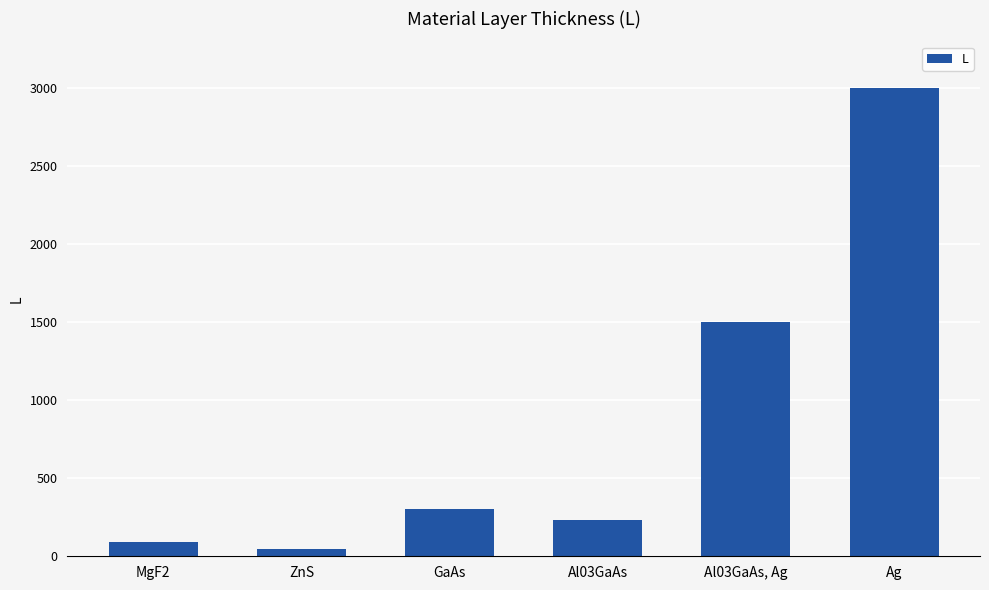

Reading left to right, what are all the values shown in this chart?

MgF2=94	ZnS=44	GaAs=300	Al03GaAs=230	Al03GaAs, Ag=1500	Ag=3000